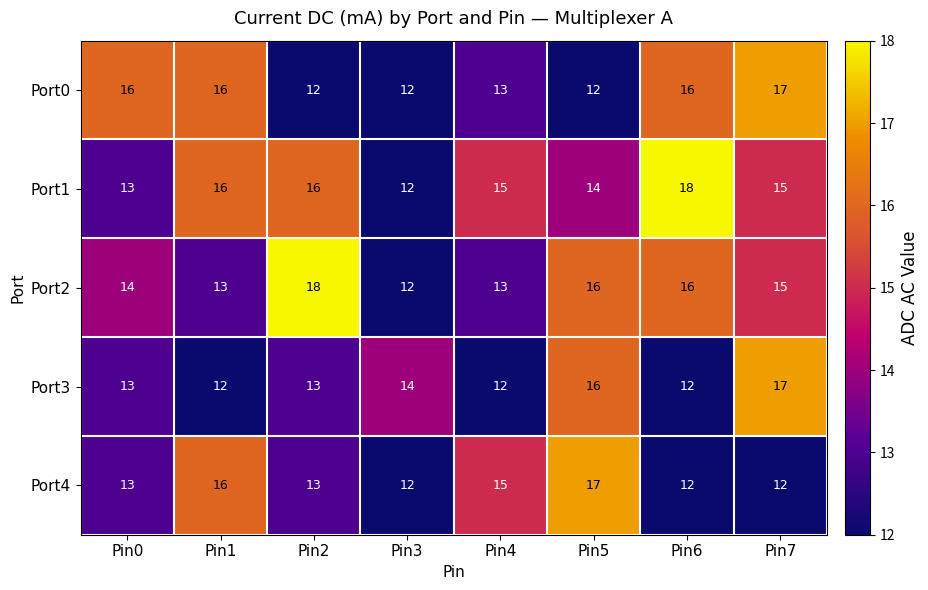

Where is Port2 nearest to the value 15?

Pin7